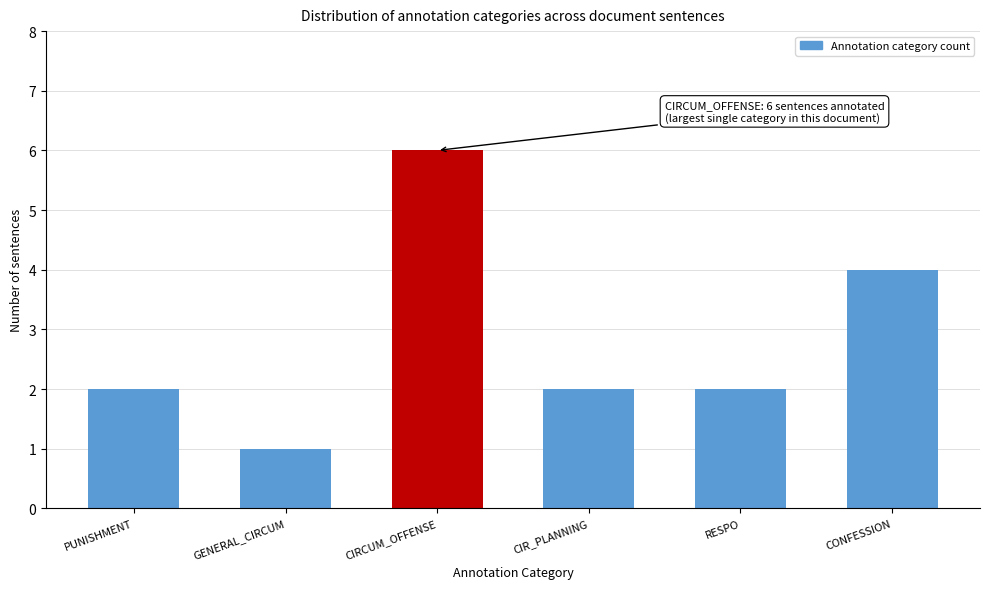

Reading right to left, extract all data points from this chart.

CONFESSION=4	RESPO=2	CIR_PLANNING=2	CIRCUM_OFFENSE=6	GENERAL_CIRCUM=1	PUNISHMENT=2